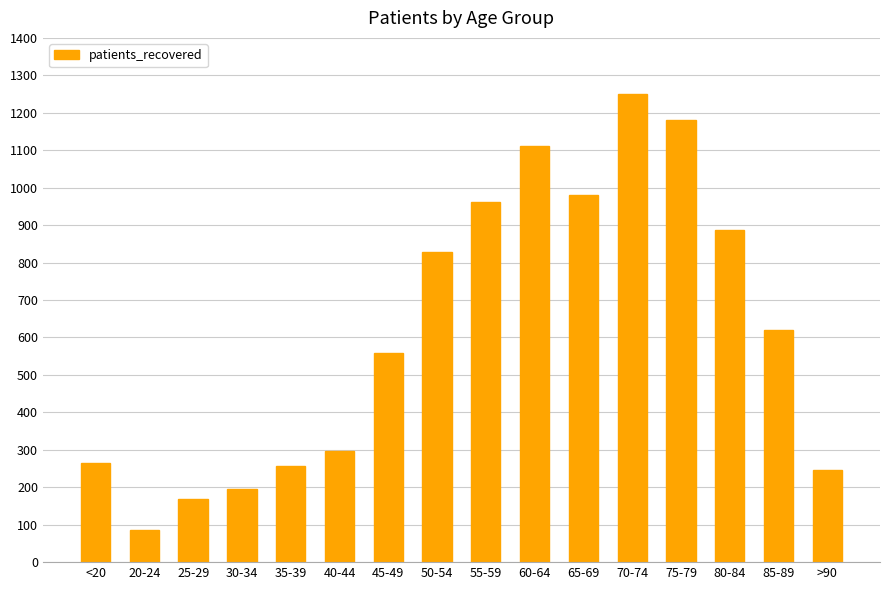

Approximately how many times larger is the value at 30-34 compared to >90?

0.8